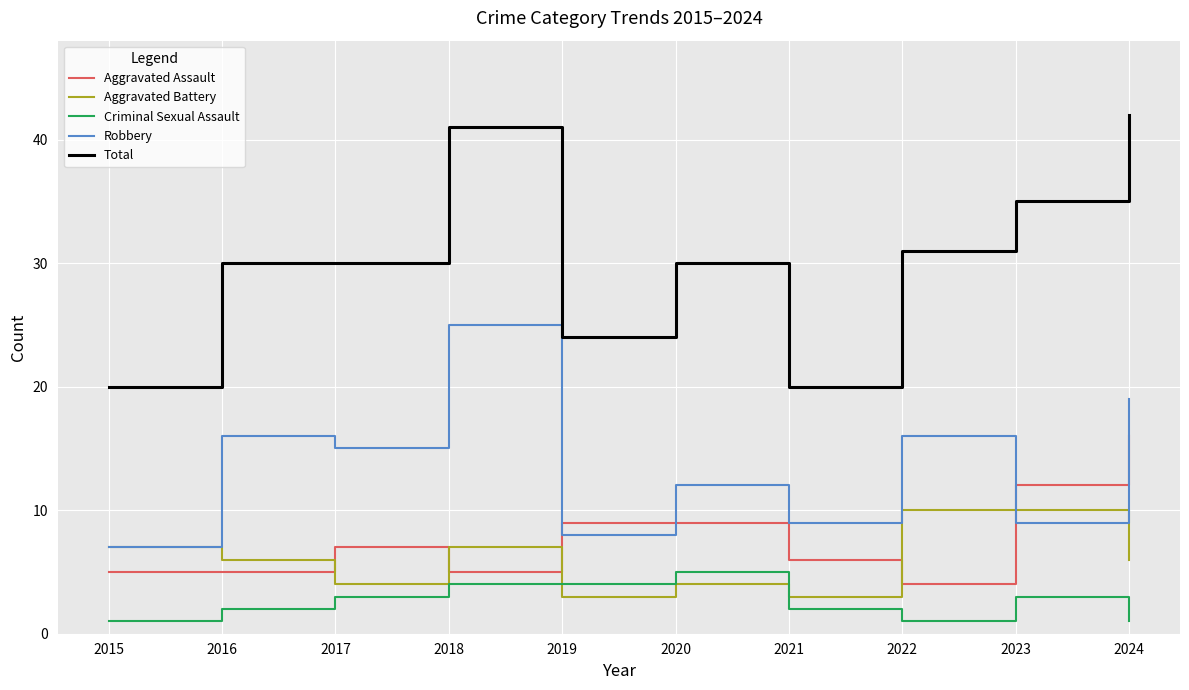

The Total series shows 31 at 2022. True or false?

True